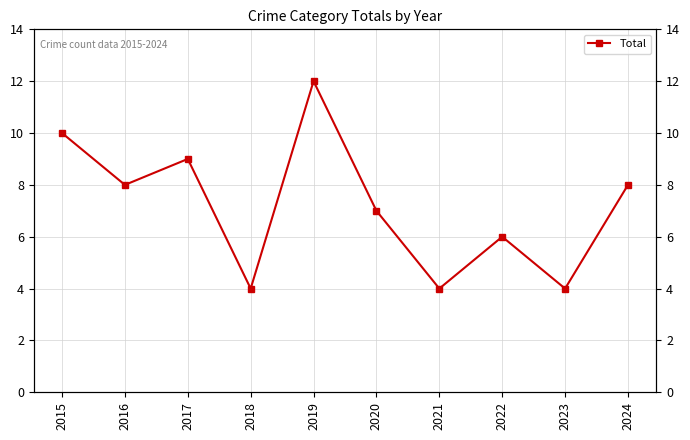

What is the value of the 1st point from the left?

10